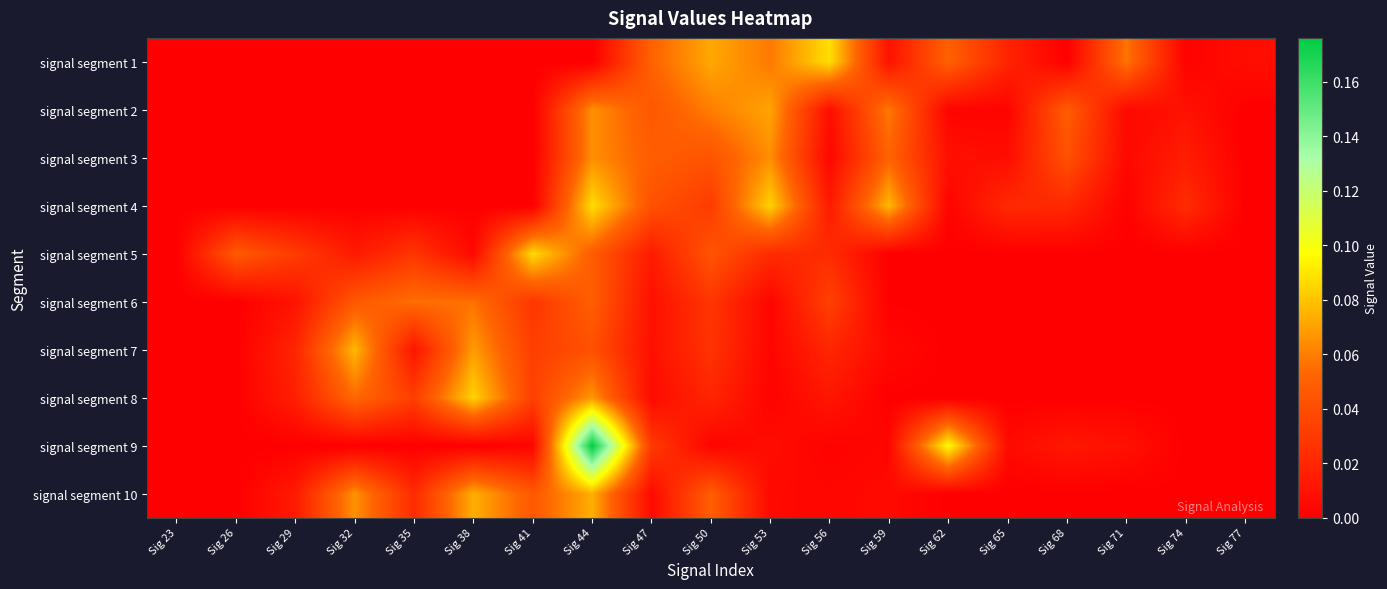

Reading left to right, transcribe all the data shown in this chart.

signal segment 1: Sig 23=0.0	Sig 26=0.0	Sig 29=0.0	Sig 32=0.0	Sig 35=0.0	Sig 38=0.0	Sig 41=0.0	Sig 44=0.0	Sig 47=0.1	Sig 50=0.1	Sig 53=0.1	Sig 56=0.1	Sig 59=0.0	Sig 62=0.1	Sig 65=0.0	Sig 68=0.0	Sig 71=0.1	Sig 74=0.0	Sig 77=0.0
signal segment 2: Sig 23=0.0	Sig 26=0.0	Sig 29=0.0	Sig 32=0.0	Sig 35=0.0	Sig 38=0.0	Sig 41=0.0	Sig 44=0.1	Sig 47=0.0	Sig 50=0.1	Sig 53=0.1	Sig 56=0.0	Sig 59=0.1	Sig 62=0.0	Sig 65=0.0	Sig 68=0.0	Sig 71=0.0	Sig 74=0.0	Sig 77=0.0
signal segment 3: Sig 23=0.0	Sig 26=0.0	Sig 29=0.0	Sig 32=0.0	Sig 35=0.0	Sig 38=0.0	Sig 41=0.0	Sig 44=0.1	Sig 47=0.0	Sig 50=0.0	Sig 53=0.1	Sig 56=0.0	Sig 59=0.1	Sig 62=0.0	Sig 65=0.0	Sig 68=0.0	Sig 71=0.0	Sig 74=0.0	Sig 77=0.0
signal segment 4: Sig 23=0.0	Sig 26=0.0	Sig 29=0.0	Sig 32=0.0	Sig 35=0.0	Sig 38=0.0	Sig 41=0.0	Sig 44=0.1	Sig 47=0.0	Sig 50=0.0	Sig 53=0.1	Sig 56=0.0	Sig 59=0.1	Sig 62=0.0	Sig 65=0.0	Sig 68=0.0	Sig 71=0.0	Sig 74=0.0	Sig 77=0.0
signal segment 5: Sig 23=0.0	Sig 26=0.0	Sig 29=0.0	Sig 32=0.0	Sig 35=0.0	Sig 38=0.0	Sig 41=0.1	Sig 44=0.0	Sig 47=0.0	Sig 50=0.0	Sig 53=0.0	Sig 56=0.0	Sig 59=0.0	Sig 62=0.0	Sig 65=0.0	Sig 68=0.0	Sig 71=0.0	Sig 74=0.0	Sig 77=0.0
signal segment 6: Sig 23=0.0	Sig 26=0.0	Sig 29=0.0	Sig 32=0.0	Sig 35=0.1	Sig 38=0.1	Sig 41=0.0	Sig 44=0.0	Sig 47=0.0	Sig 50=0.0	Sig 53=0.0	Sig 56=0.0	Sig 59=0.0	Sig 62=0.0	Sig 65=0.0	Sig 68=0.0	Sig 71=0.0	Sig 74=0.0	Sig 77=0.0
signal segment 7: Sig 23=0.0	Sig 26=0.0	Sig 29=0.0	Sig 32=0.1	Sig 35=0.0	Sig 38=0.1	Sig 41=0.0	Sig 44=0.0	Sig 47=0.0	Sig 50=0.0	Sig 53=0.0	Sig 56=0.0	Sig 59=0.0	Sig 62=0.0	Sig 65=0.0	Sig 68=0.0	Sig 71=0.0	Sig 74=0.0	Sig 77=0.0
signal segment 8: Sig 23=0.0	Sig 26=0.0	Sig 29=0.0	Sig 32=0.1	Sig 35=0.0	Sig 38=0.1	Sig 41=0.0	Sig 44=0.1	Sig 47=0.0	Sig 50=0.0	Sig 53=0.0	Sig 56=0.0	Sig 59=0.0	Sig 62=0.0	Sig 65=0.0	Sig 68=0.0	Sig 71=0.0	Sig 74=0.0	Sig 77=0.0
signal segment 9: Sig 23=0.0	Sig 26=0.0	Sig 29=0.0	Sig 32=0.0	Sig 35=0.0	Sig 38=0.0	Sig 41=0.0	Sig 44=0.2	Sig 47=0.0	Sig 50=0.0	Sig 53=0.0	Sig 56=0.0	Sig 59=0.0	Sig 62=0.1	Sig 65=0.0	Sig 68=0.0	Sig 71=0.0	Sig 74=0.0	Sig 77=0.0
signal segment 10: Sig 23=0.0	Sig 26=0.0	Sig 29=0.0	Sig 32=0.1	Sig 35=0.0	Sig 38=0.1	Sig 41=0.0	Sig 44=0.1	Sig 47=0.0	Sig 50=0.0	Sig 53=0.0	Sig 56=0.0	Sig 59=0.0	Sig 62=0.0	Sig 65=0.0	Sig 68=0.0	Sig 71=0.0	Sig 74=0.0	Sig 77=0.0